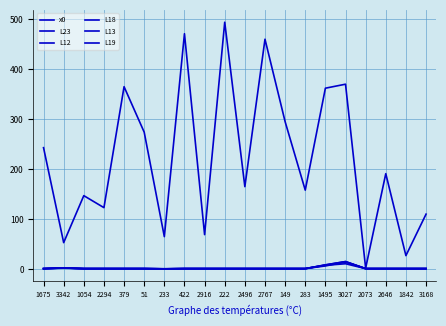

How many lines are shown in the chart?

6